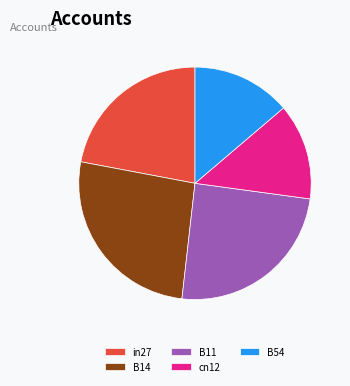

Is the sum of B14 and B54 greater than half?

No